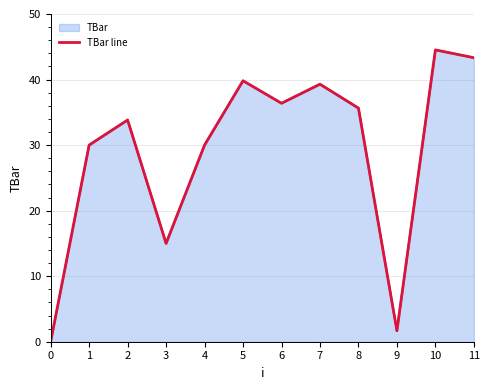

How many data points does each series have?

12